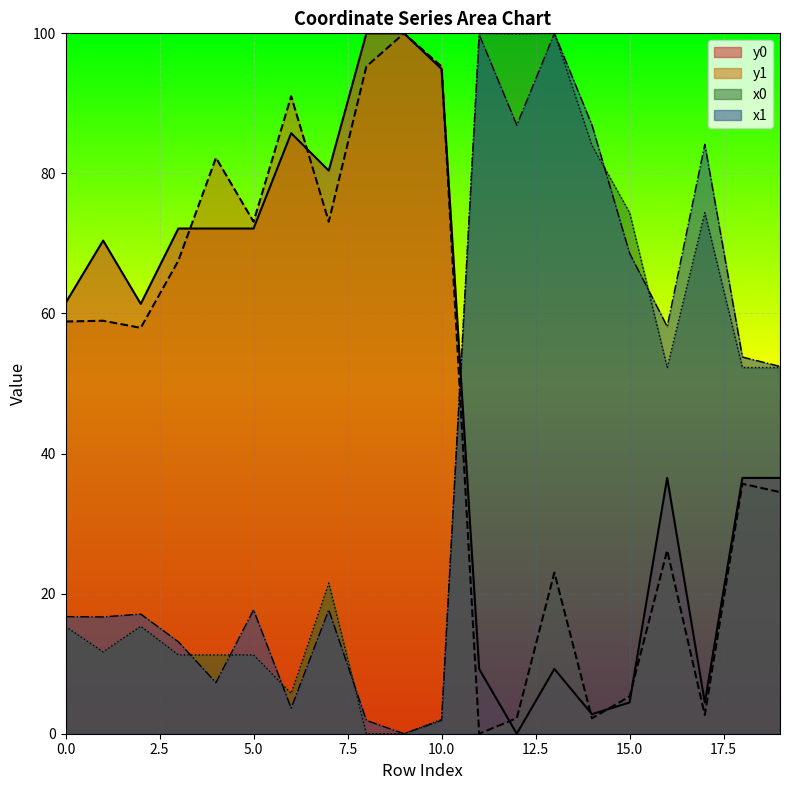

What is the maximum value shown in the chart?

100.0